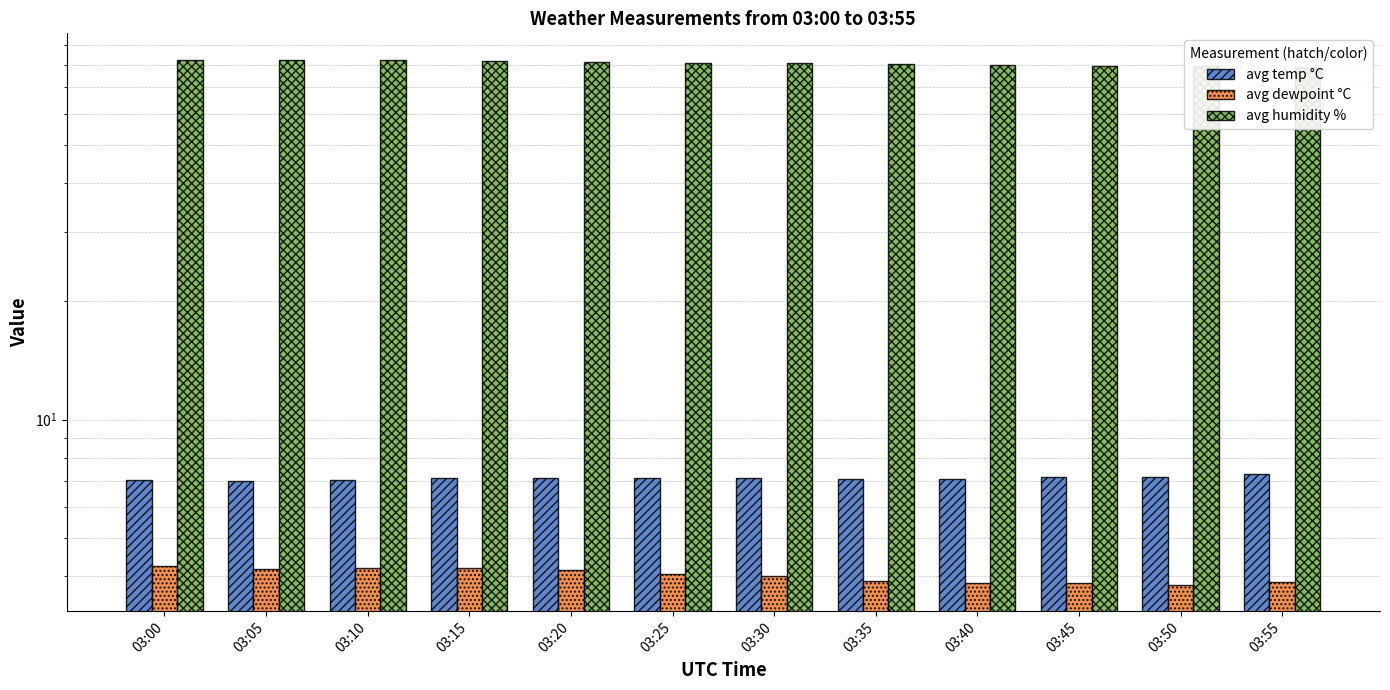

What is the average value of the avg humidity % series?

80.8